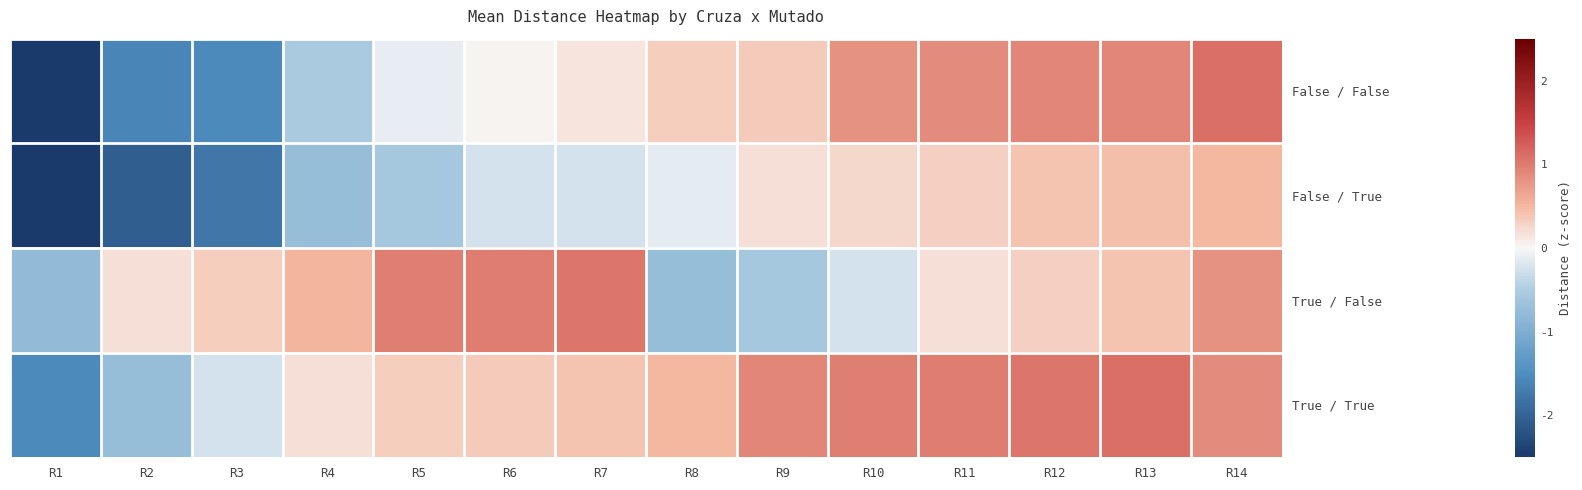

Reading right to left, transcribe all the data shown in this chart.

False / False: R14=1.1	R13=0.9	R12=0.9	R11=0.9	R10=0.8	R9=0.3	R8=0.3	R7=0.2	R6=0.0	R5=-0.1	R4=-0.5	R3=-1.5	R2=-1.6	R1=-3.8
False / True: R14=0.5	R13=0.4	R12=0.4	R11=0.3	R10=0.2	R9=0.2	R8=-0.1	R7=-0.2	R6=-0.3	R5=-0.6	R4=-0.7	R3=-1.8	R2=-2.1	R1=-2.7
True / False: R14=0.8	R13=0.4	R12=0.3	R11=0.2	R10=-0.3	R9=-0.6	R8=-0.7	R7=1.0	R6=1.0	R5=1.0	R4=0.5	R3=0.3	R2=0.2	R1=-0.8
True / True: R14=0.9	R13=1.1	R12=1.0	R11=1.0	R10=1.0	R9=0.9	R8=0.5	R7=0.4	R6=0.3	R5=0.3	R4=0.2	R3=-0.3	R2=-0.7	R1=-1.5